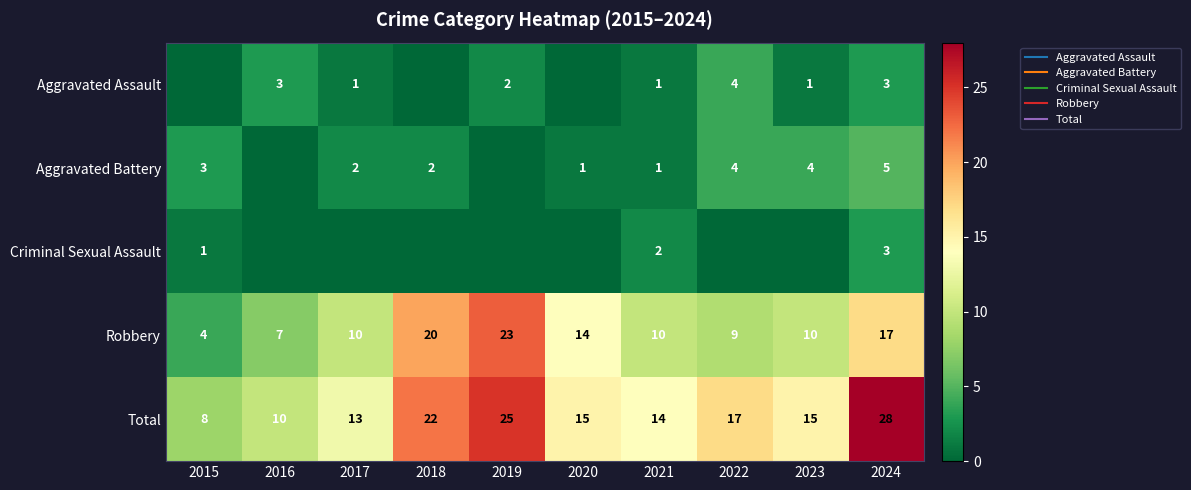

How many values in the Total series exceed 15?

4